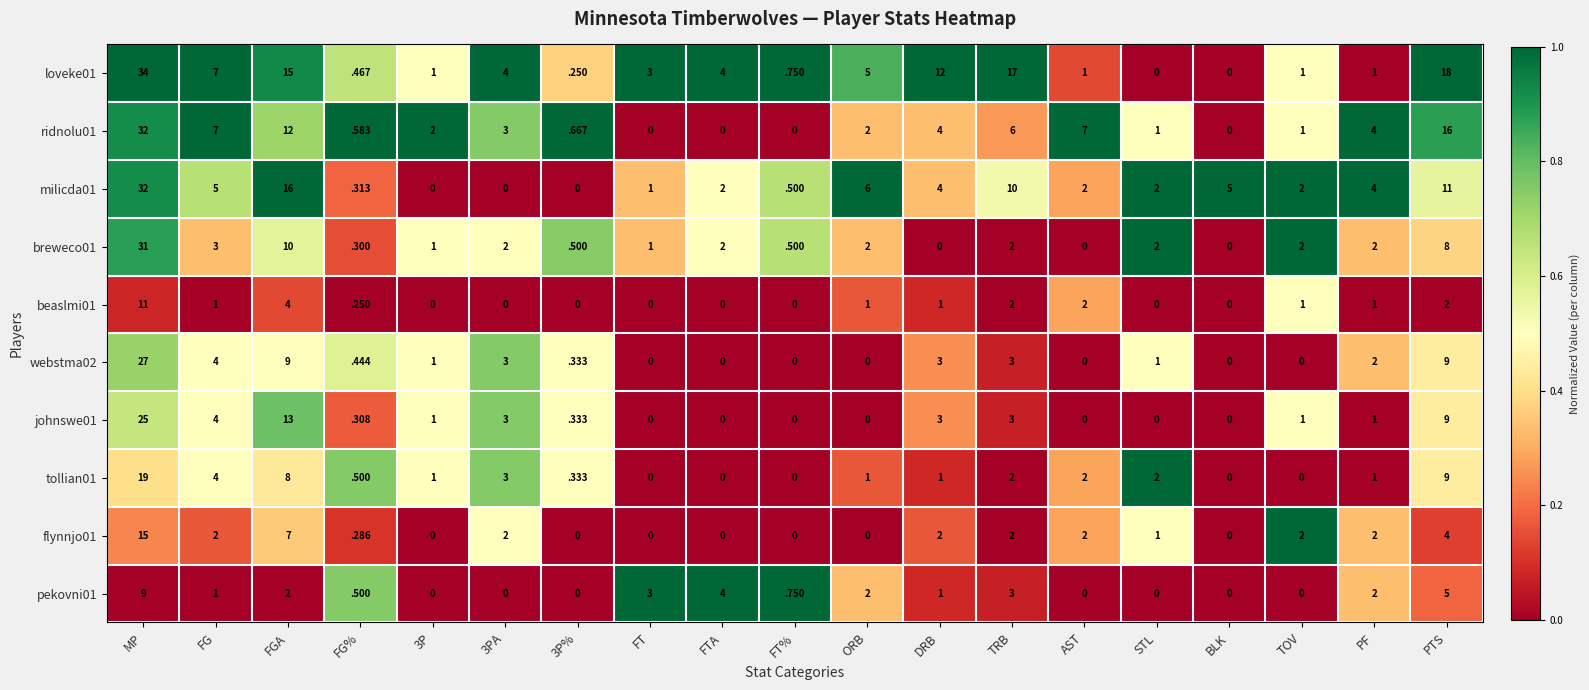

At which category is the sum across all series the highest?

MP